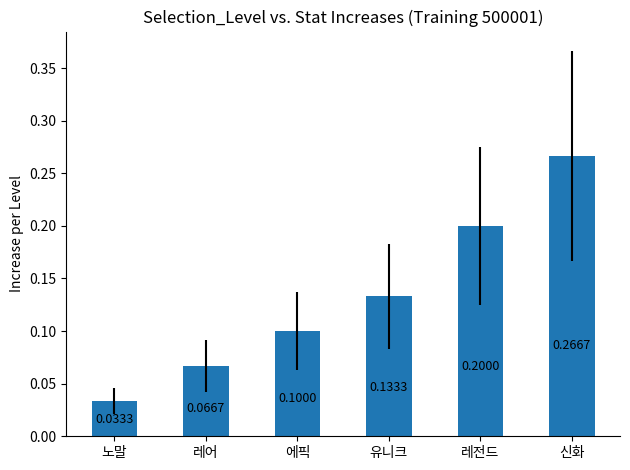

What is the sum of the values at 유니크 and 신화?

0.4